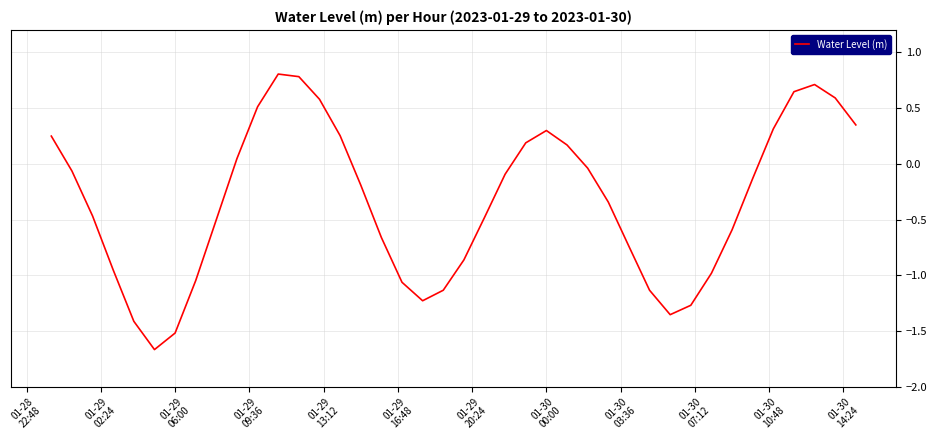

What is the greatest value displayed?

0.8